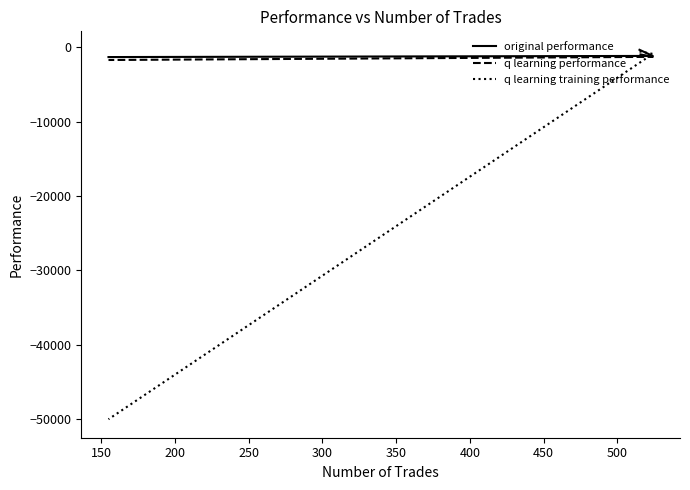

What is the average value of the q learning performance series?

-1315.2